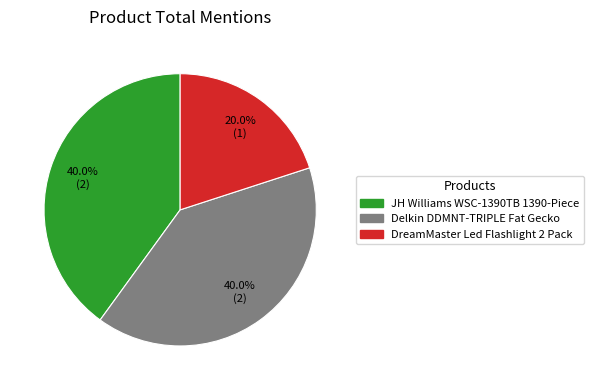

To the nearest percent, what portion does DreamMaster Led Flashlight 2 Pack represent?

20%